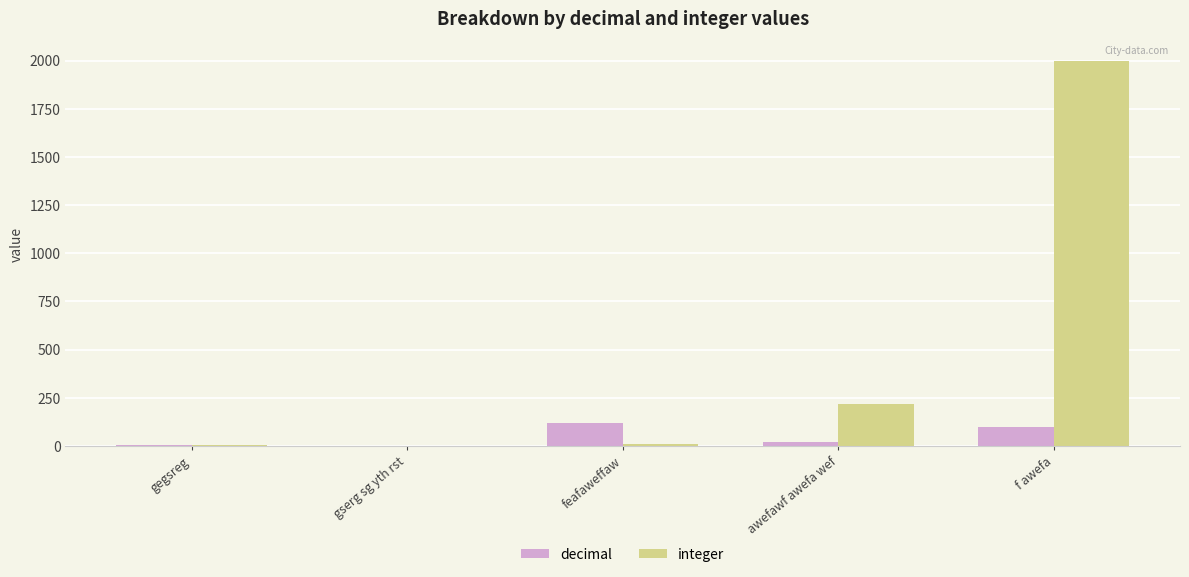

What value does the decimal series have at f awefa?

100.0